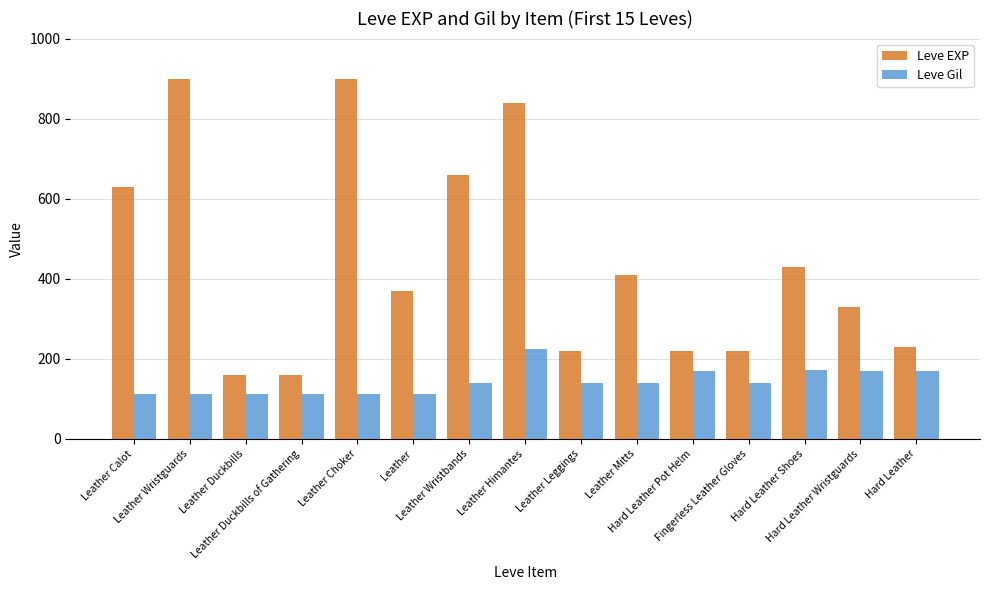

List the series in order of their peak value, highest first.

Leve EXP, Leve Gil